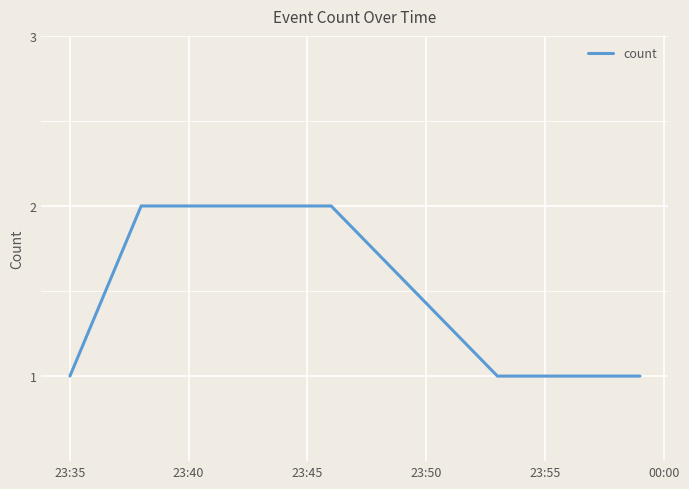

Count the number of categories in the chart.

7